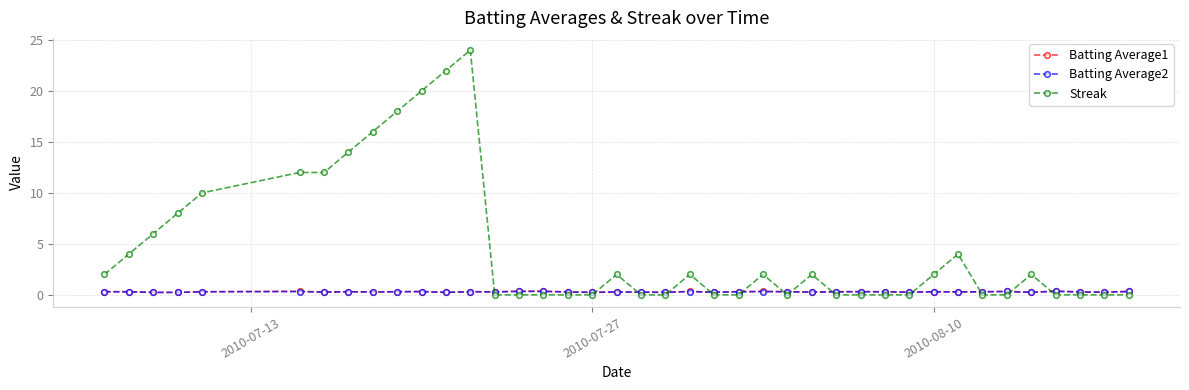

What is the value of the Streak point at the 7th from the left?

12.0